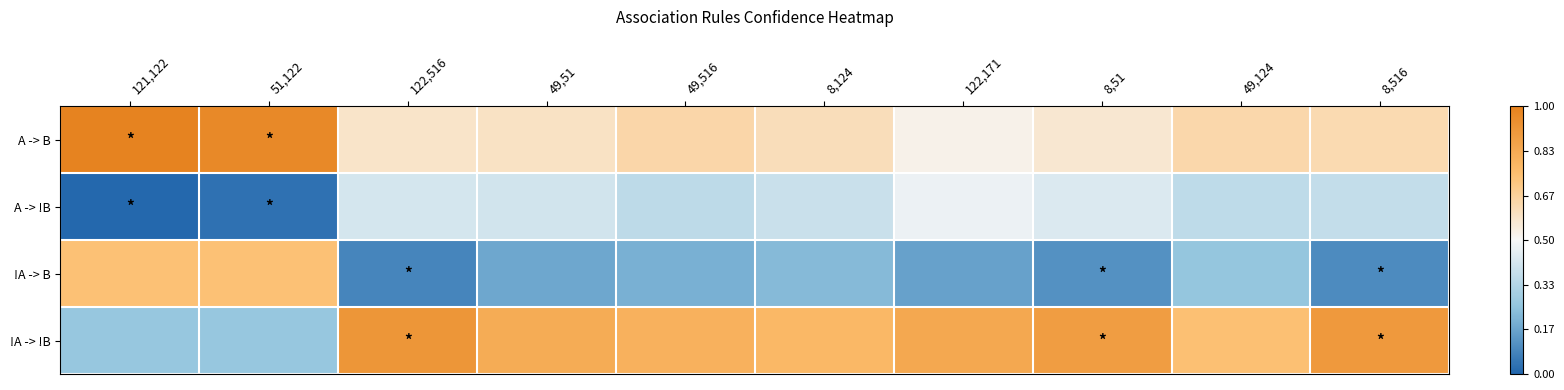

Reading left to right, extract all data points from this chart.

A -> B: 121,122=0.5	51,122=0.5	122,516=0.1	49,51=0.1	49,516=0.1	8,124=0.1	122,171=0.0	8,51=0.1	49,124=0.1	8,516=0.1
A -> !B: 121,122=-0.5	51,122=-0.5	122,516=-0.1	49,51=-0.1	49,516=-0.1	8,124=-0.1	122,171=-0.0	8,51=-0.1	49,124=-0.1	8,516=-0.1
!A -> B: 121,122=0.2	51,122=0.2	122,516=-0.4	49,51=-0.3	49,516=-0.3	8,124=-0.3	122,171=-0.3	8,51=-0.4	49,124=-0.2	8,516=-0.4
!A -> !B: 121,122=-0.2	51,122=-0.2	122,516=0.4	49,51=0.3	49,516=0.3	8,124=0.3	122,171=0.3	8,51=0.4	49,124=0.2	8,516=0.4